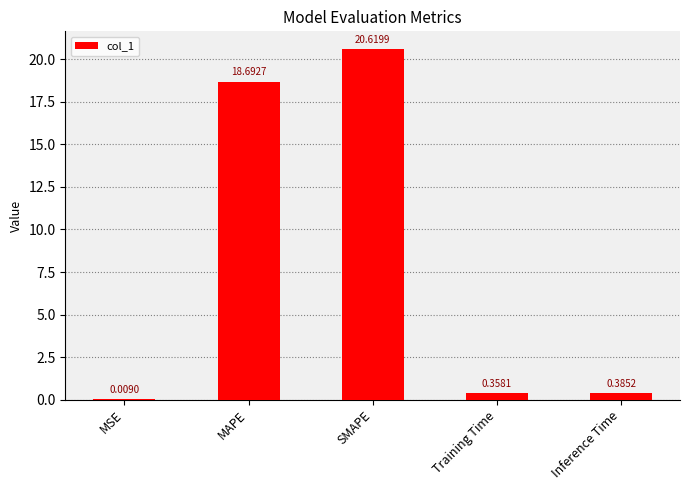

The value at MAPE is 18.7. True or false?

True